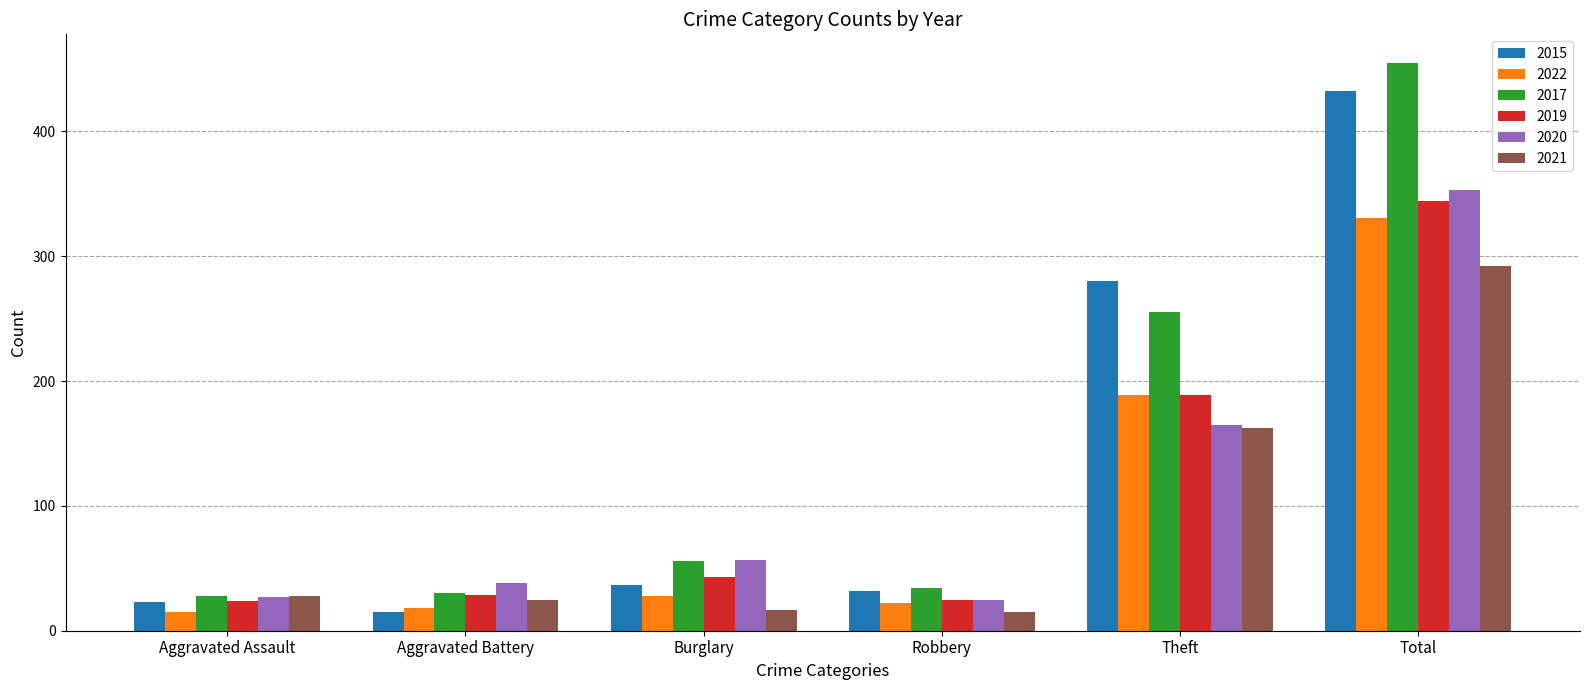

What is the maximum value for 2020?

353